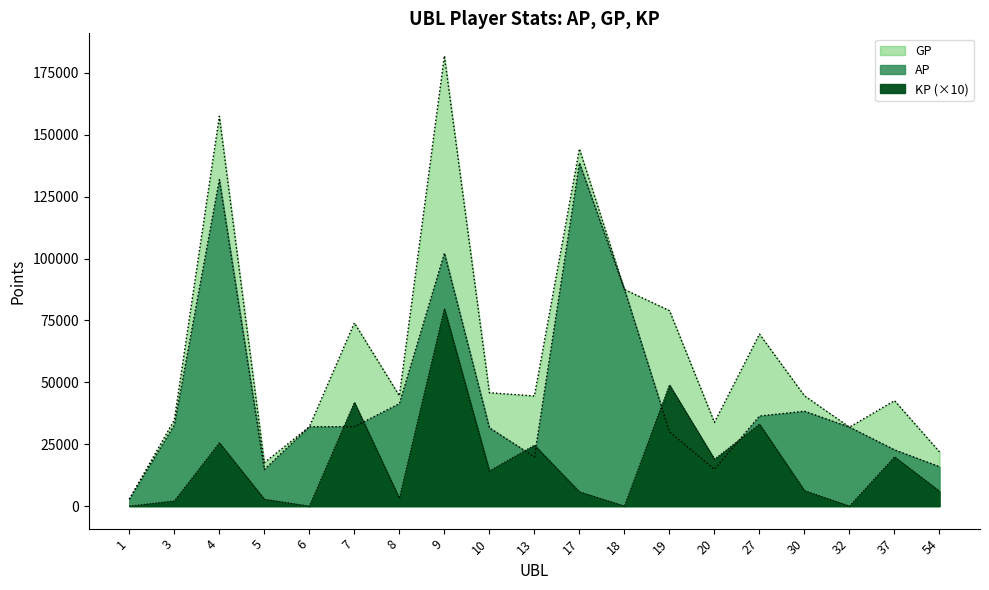

Between 37 and 54, which is larger?

37